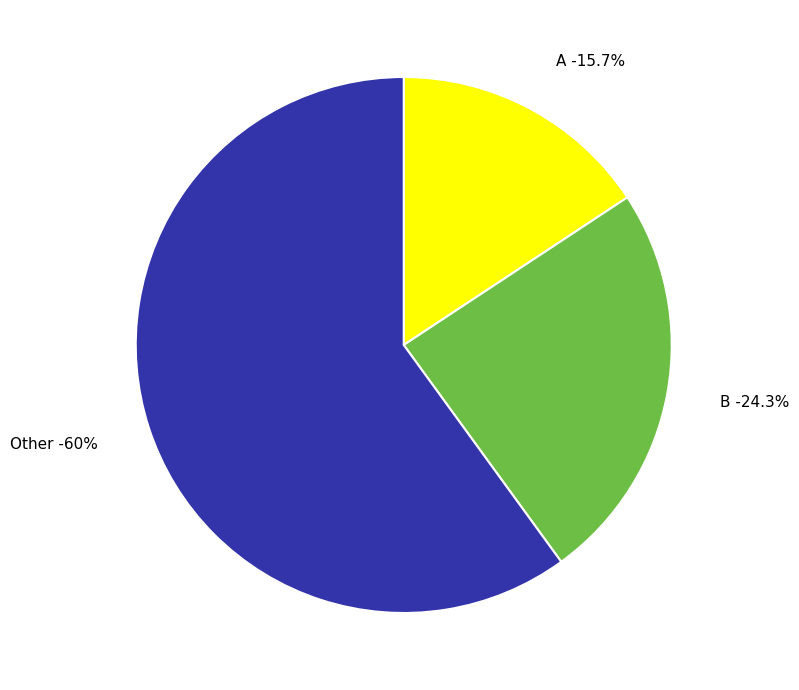

Which slice is the smallest?

A